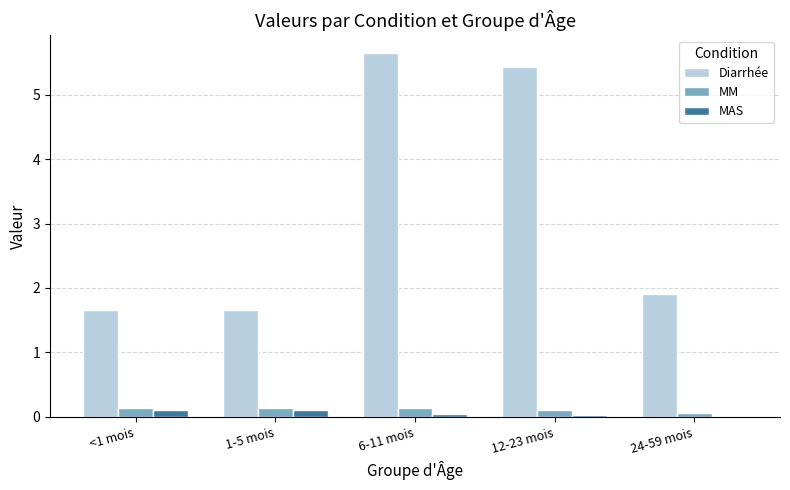

How many Diarrhée values are between 1 and 5?

3